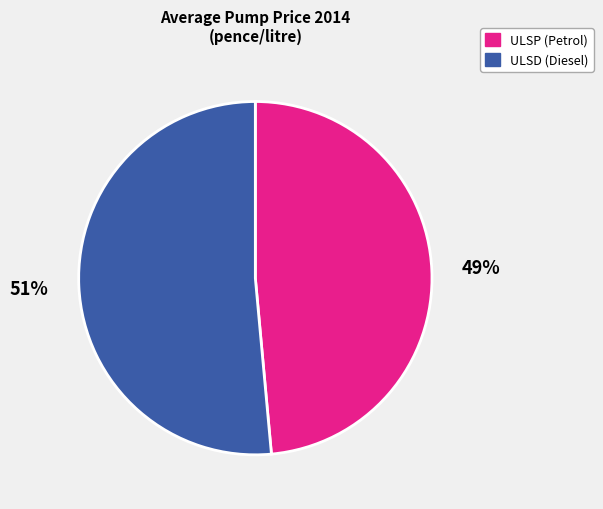

Do ULSP (Petrol) and ULSD (Diesel) together represent more than half of the pie?

Yes